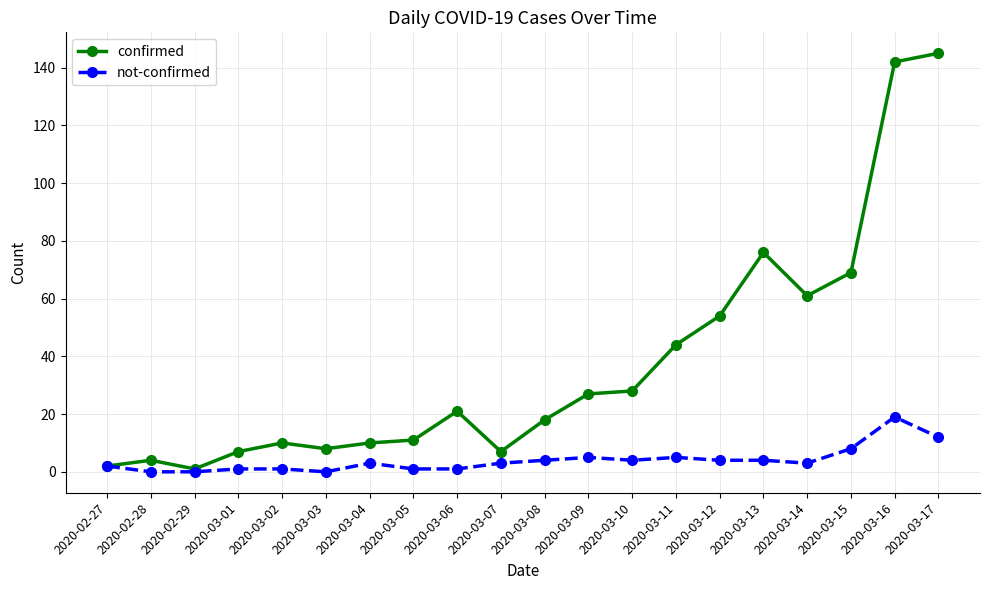

The not-confirmed series shows 1 at 2020-03-05. True or false?

True